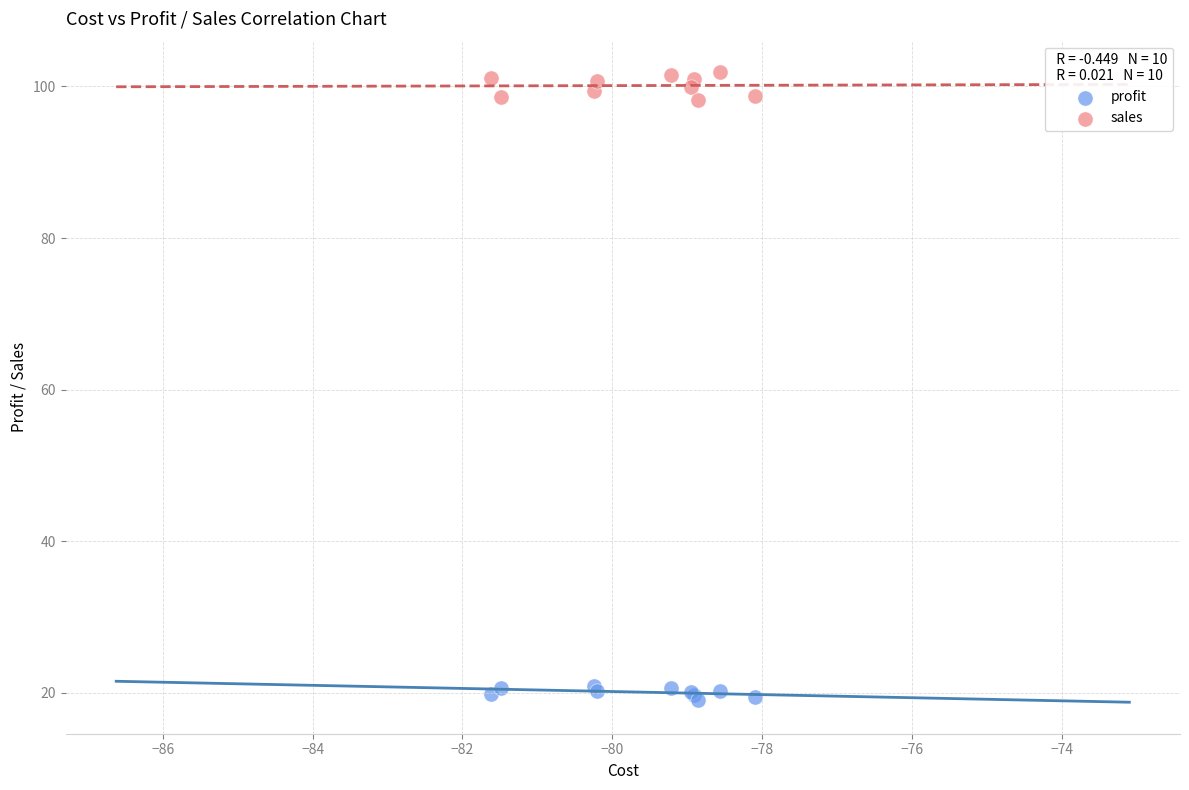

Which series reaches the maximum Y coordinate?

sales